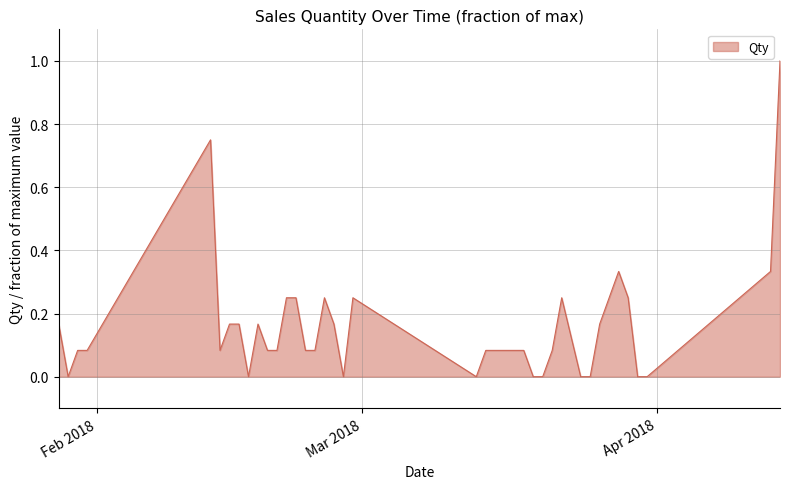

What is the greatest value displayed?

1.0